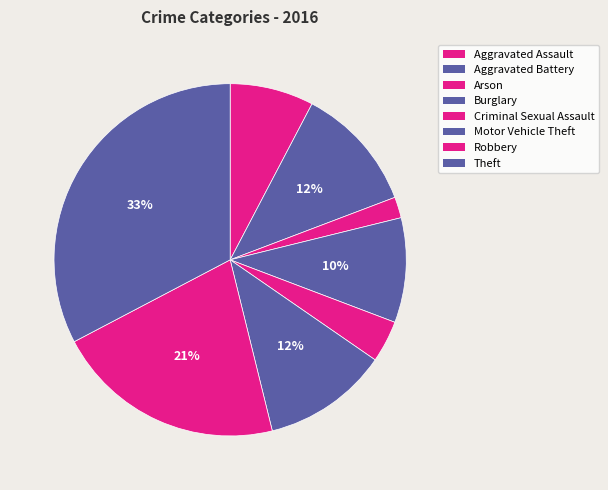

Count the number of slices in the pie.

8